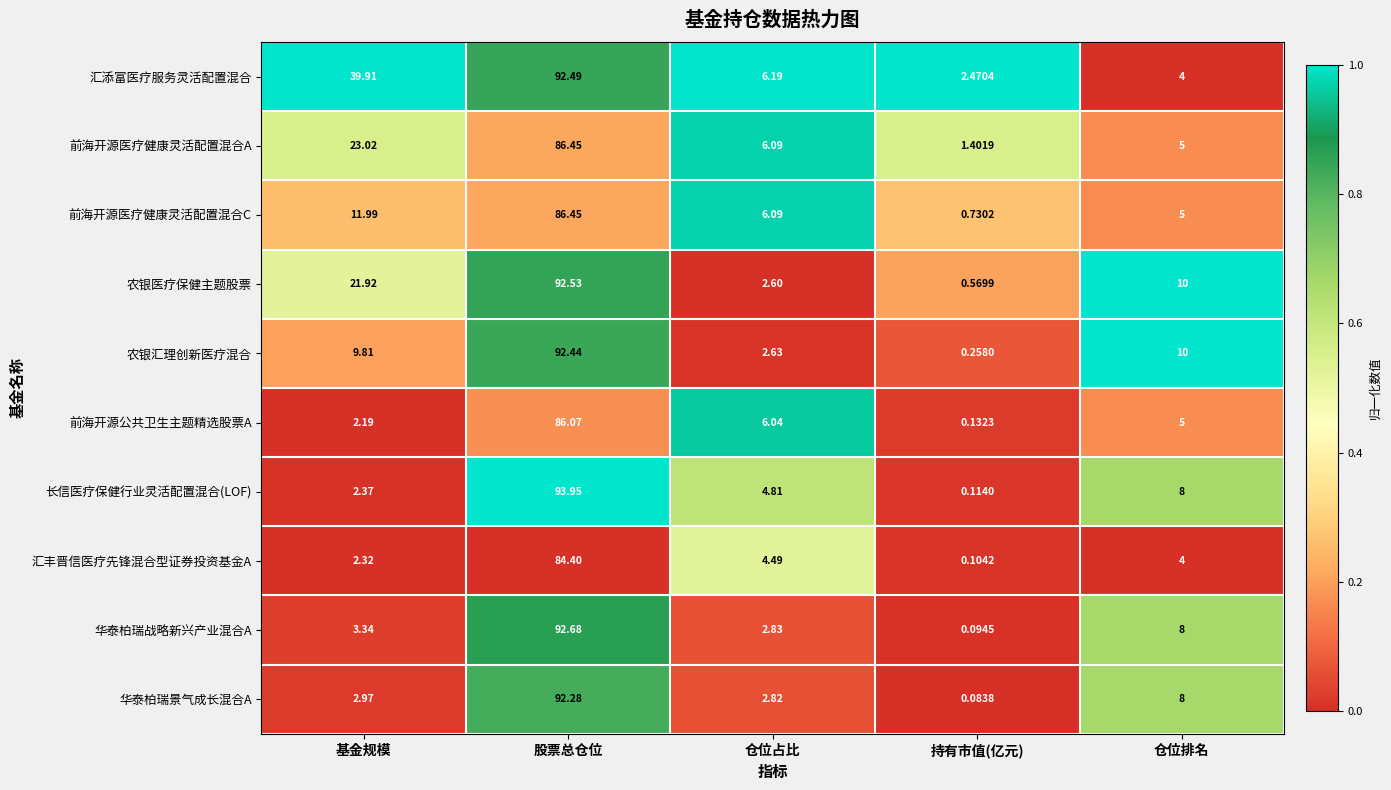

How many series are shown in this chart?

10